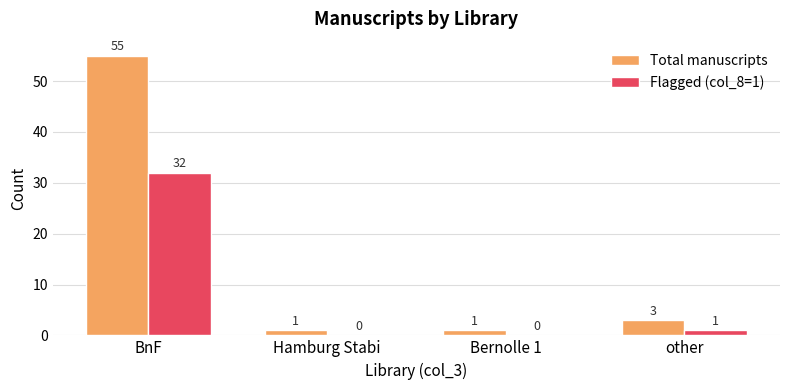

What is the maximum value shown in the chart?

55